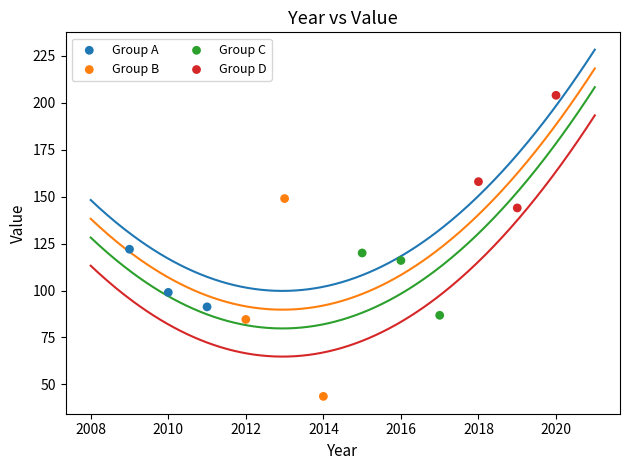

Which series has the widest spread of Y values?

Group B